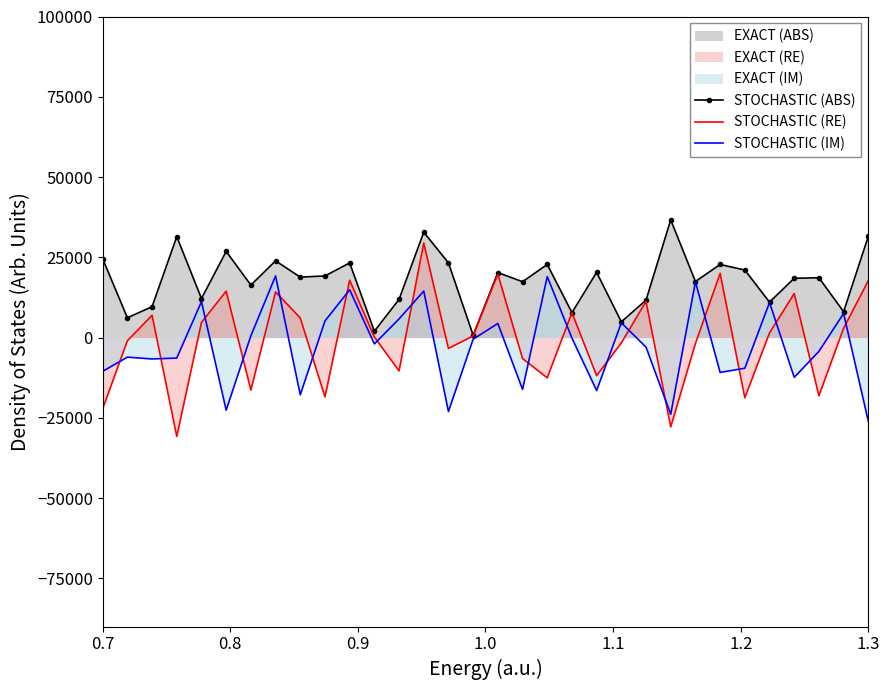

What is the highest value of the STOCHASTIC (ABS) series?

36670.1